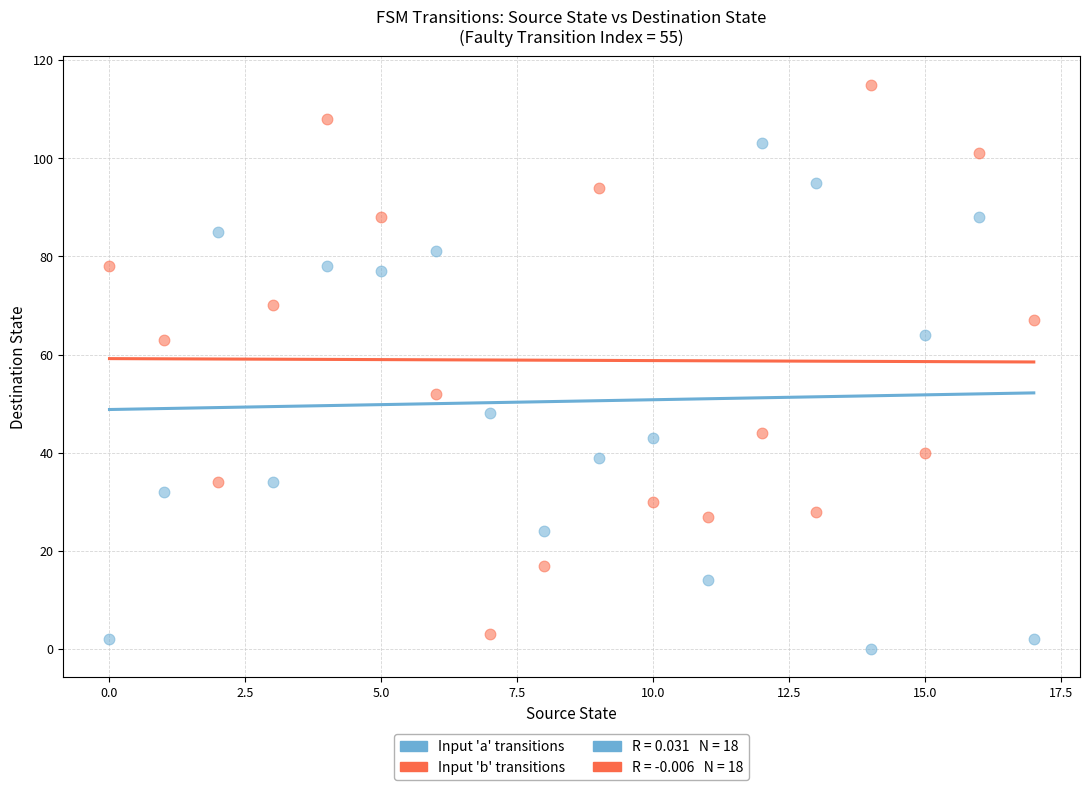

Which series has the widest spread of Y values?

Input 'b' transitions